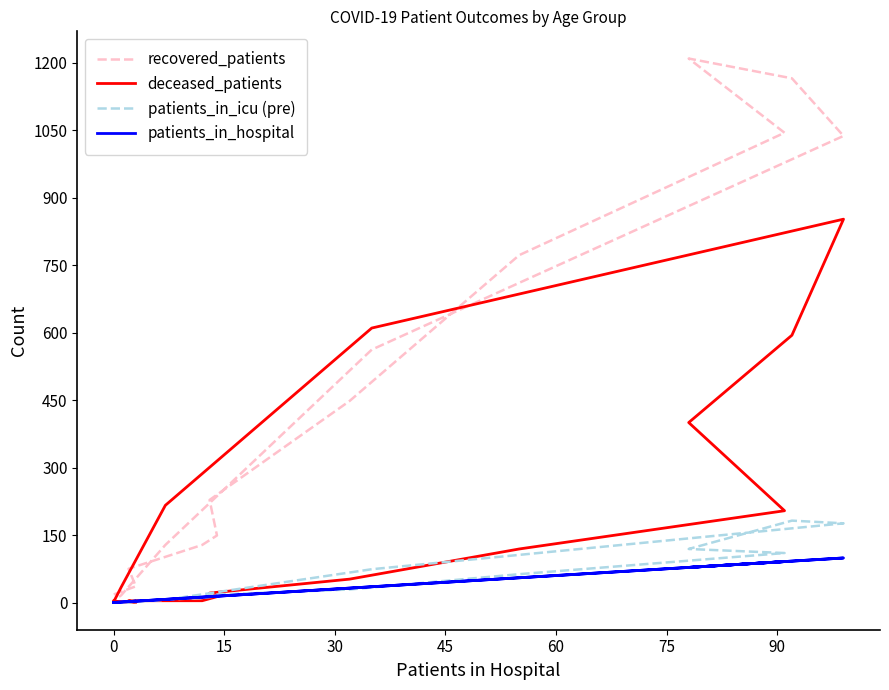

Which has a higher value, 45 or 13?

45